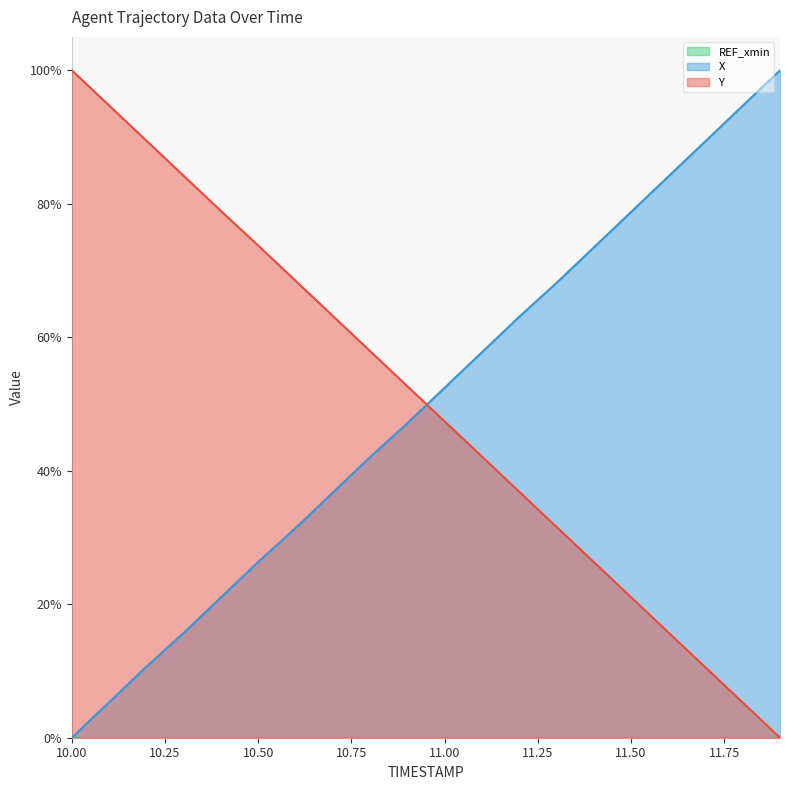

What is the sum of all X values?

997.8